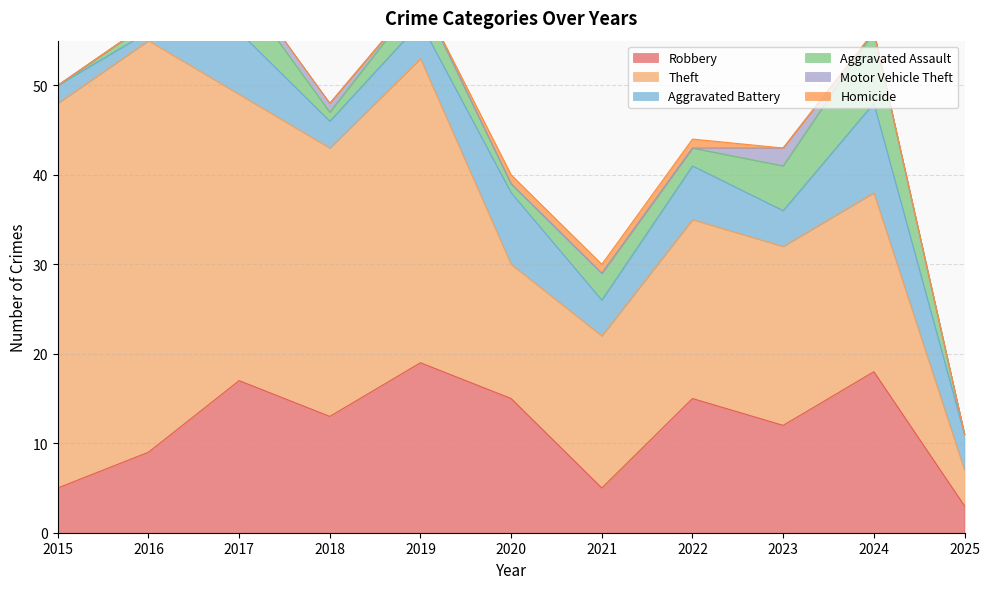

Which series has the largest range (max minus min)?

Theft